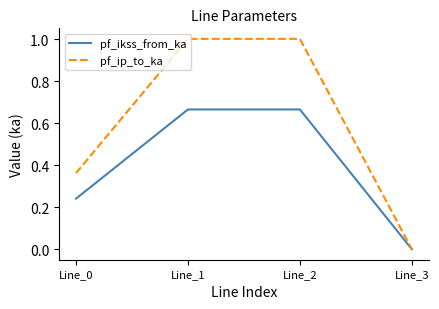

Rank the series by their maximum value, from lowest to highest.

pf_ikss_from_ka, pf_ip_to_ka